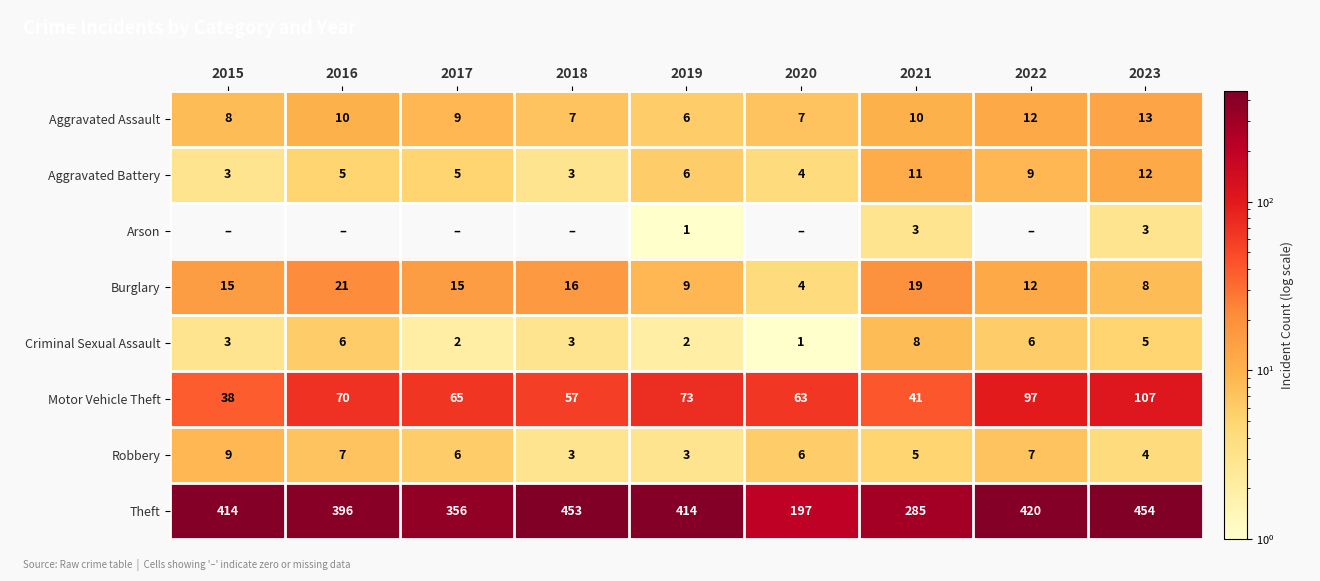

What is the maximum value for Criminal Sexual Assault?

8